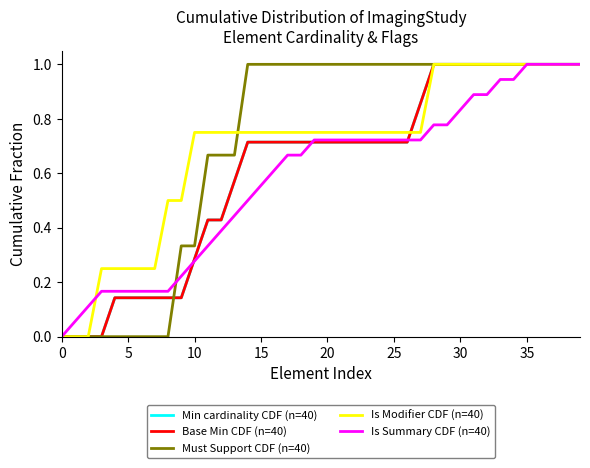

Does the chart have visible grid lines?

No